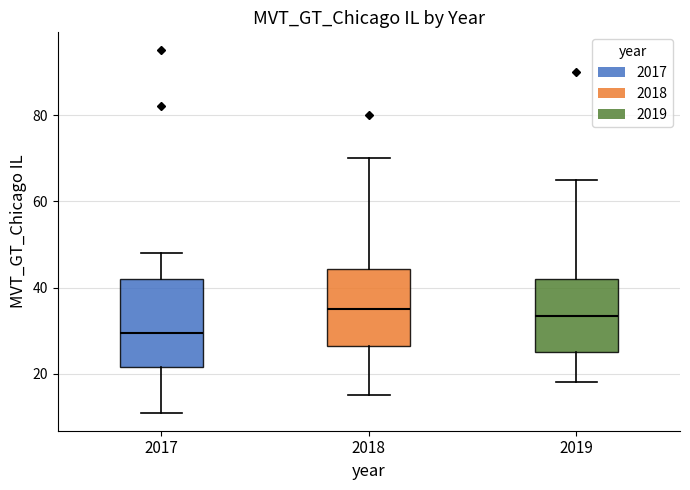

Which box is the tallest, from its lower edge to its upper edge?

2017